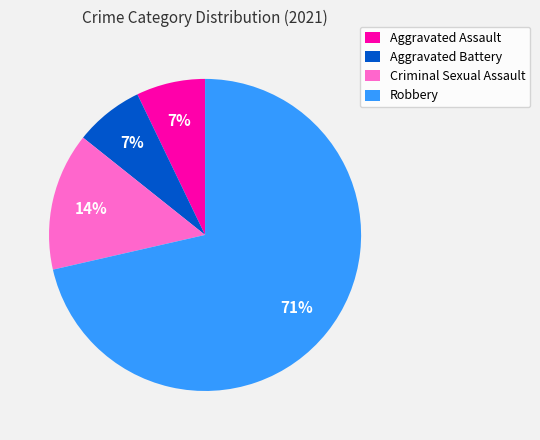

Does Aggravated Battery account for over 50% of the chart?

No